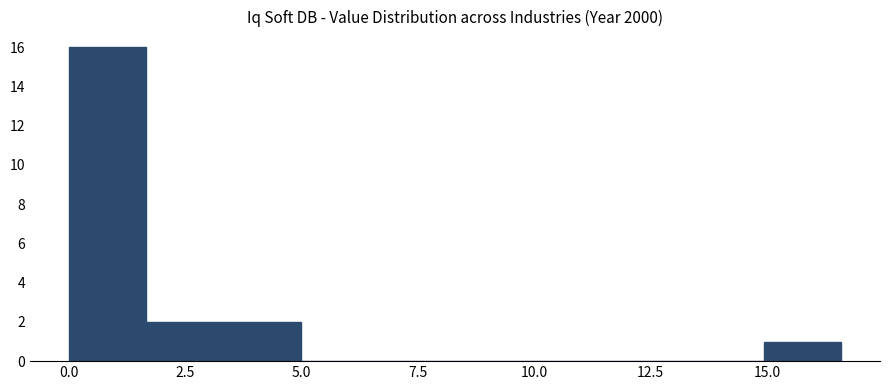

Read against the x-axis, roughly where is the centre of the tallest bar?

1.0